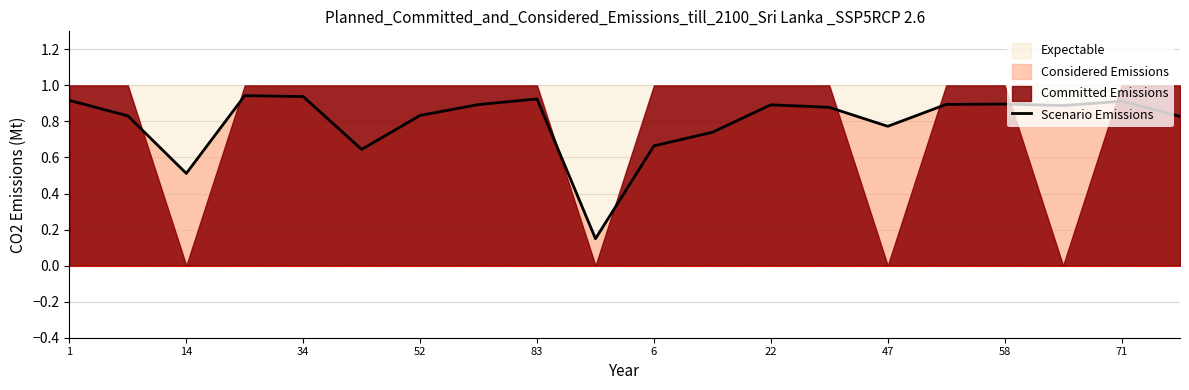

The chart shows a value of 0.5 at 17. True or false?

False